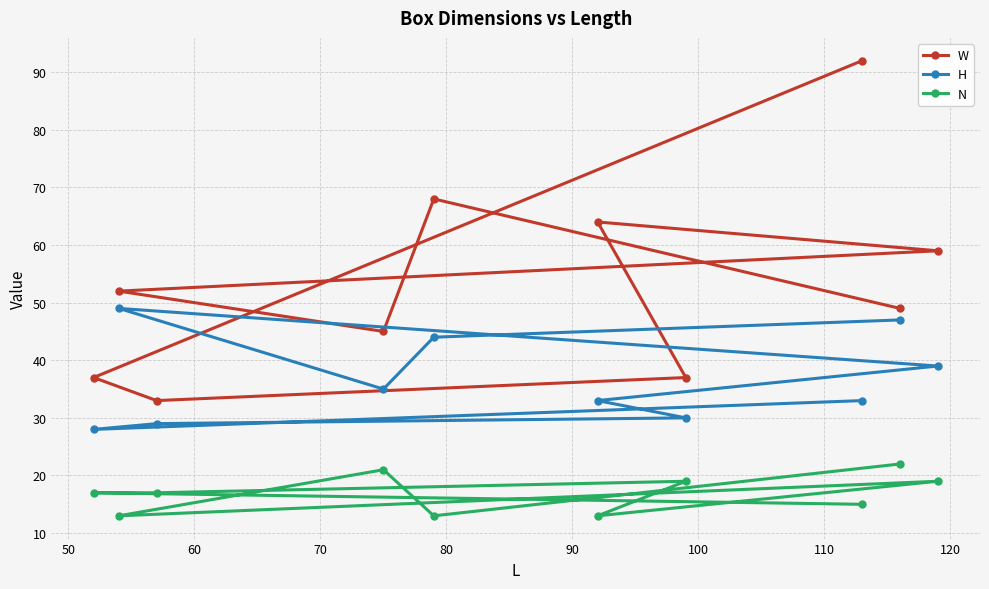

Which series has the largest range (max minus min)?

W